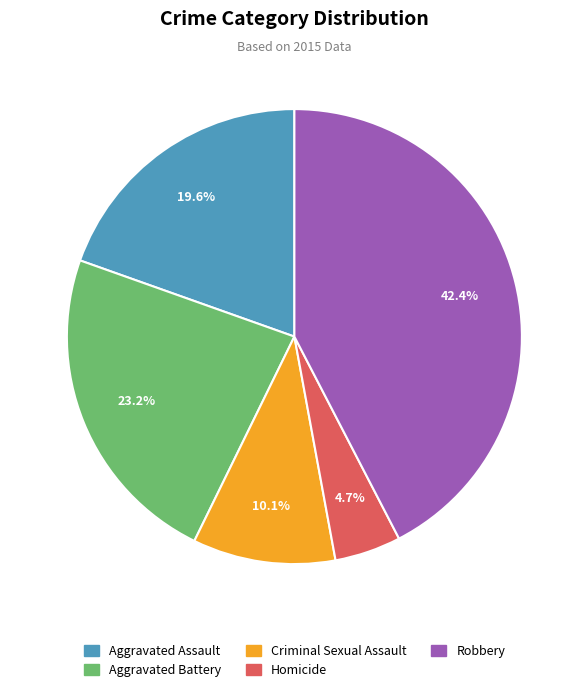

How many slices are in this pie chart?

5